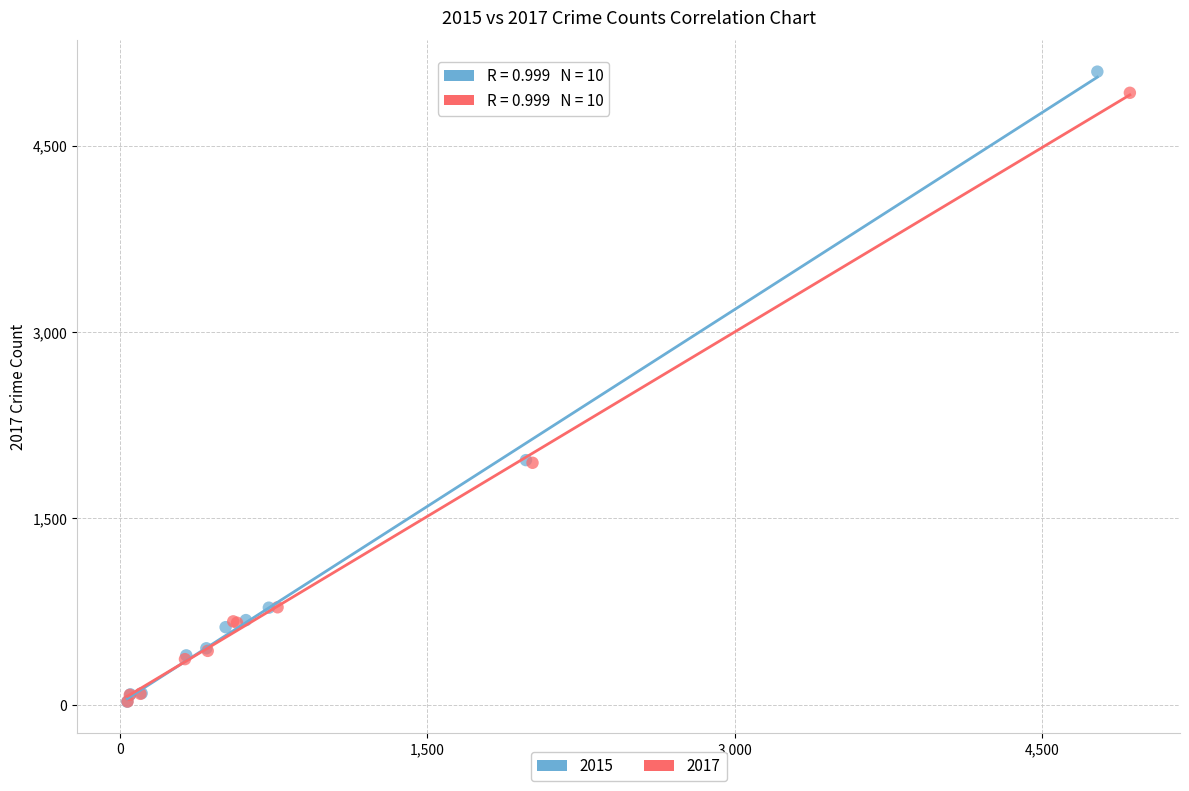

Which series has the largest Y range (max minus min)?

2015